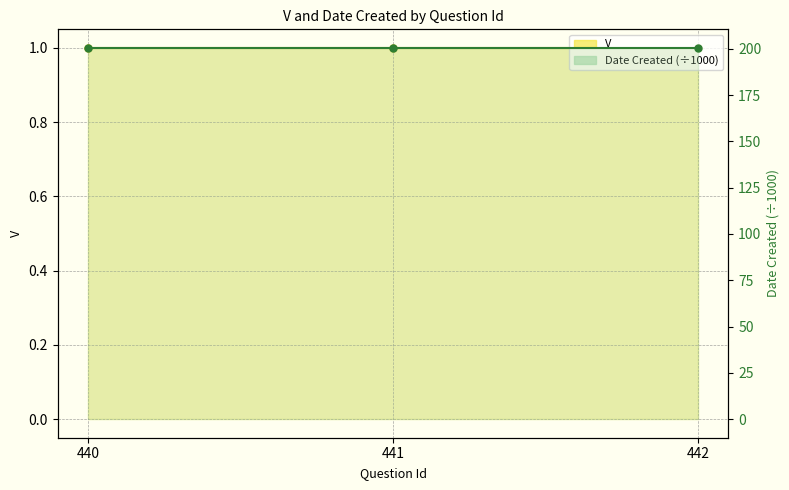

Is it true that V equals 1.7 at 442?

False